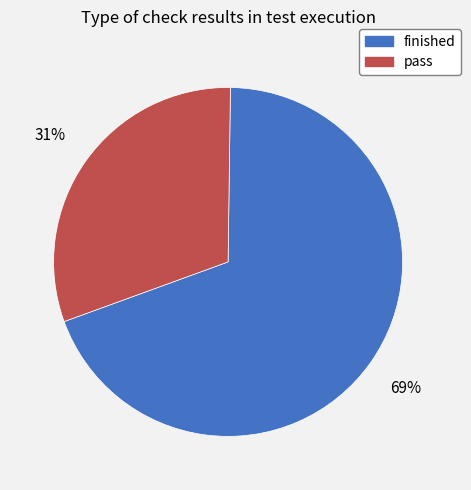

Which slice is the smallest?

pass